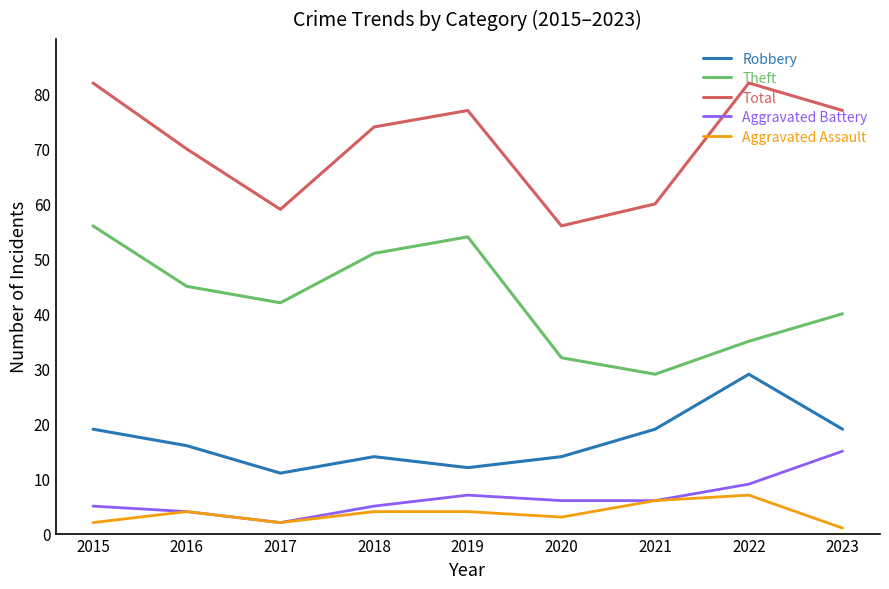

At how many categories does at least one series exceed 18?

9